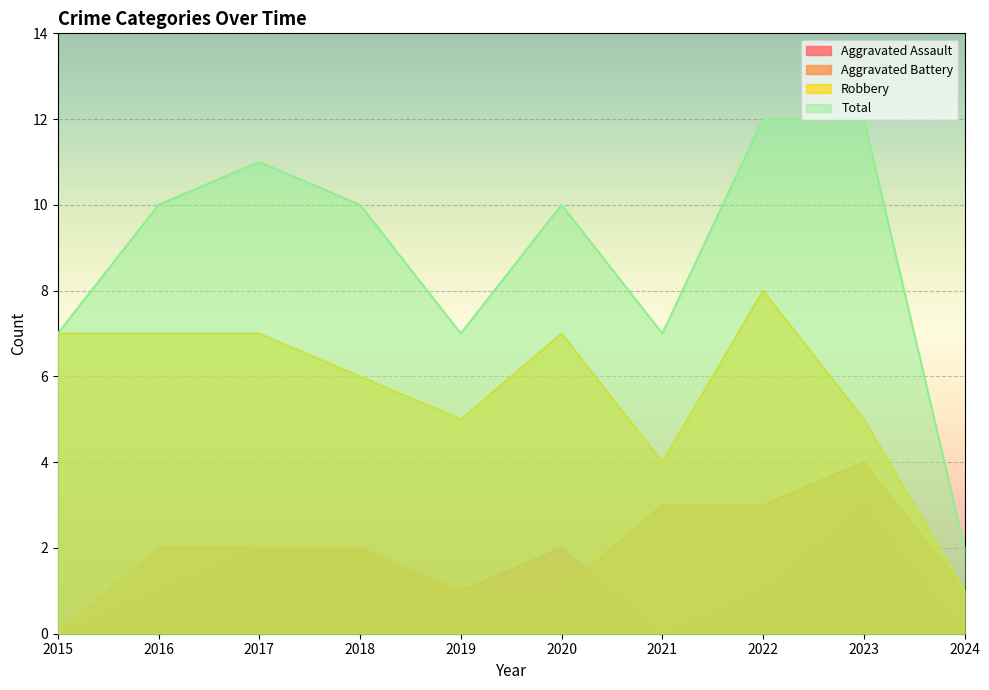

What is the sum of all Total values?

88